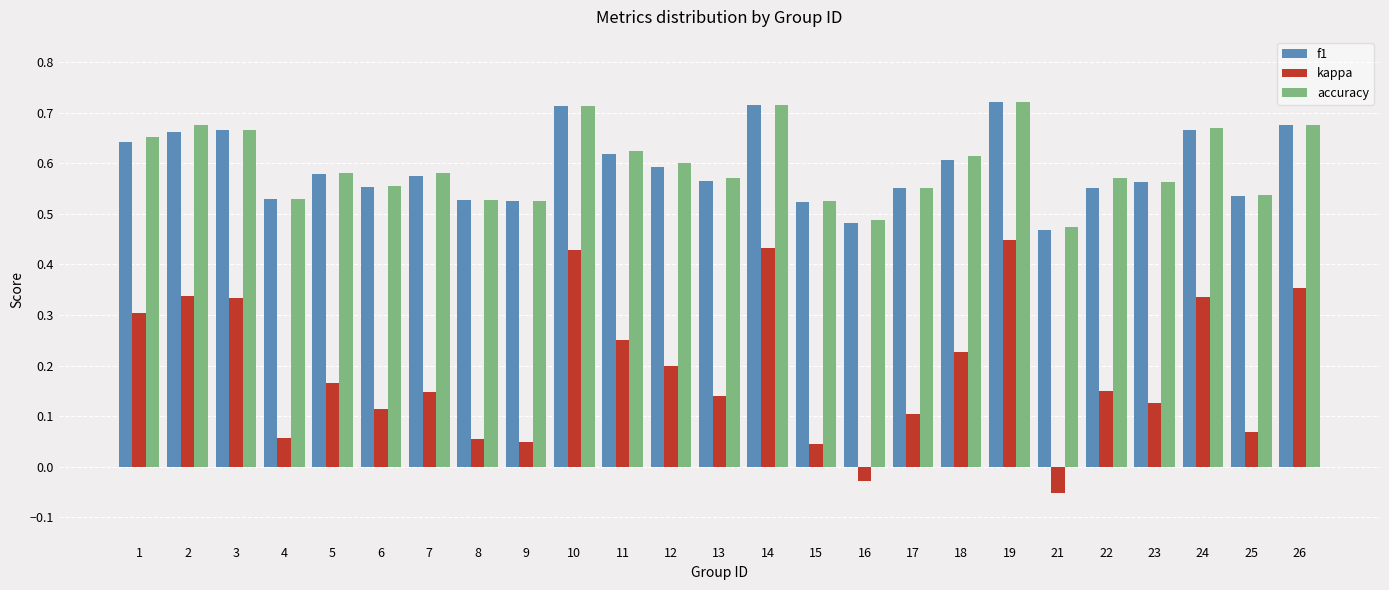

At which category does the chart reach its minimum across all series?

21